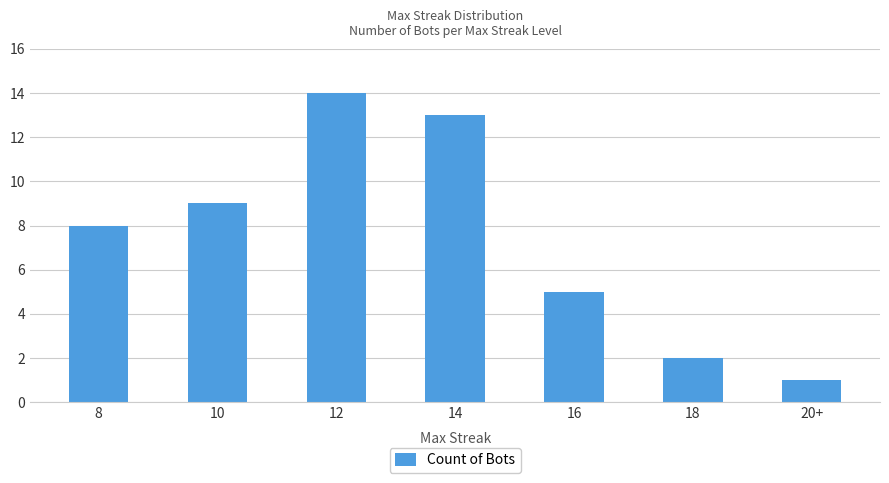

What is the sum of all values?

52